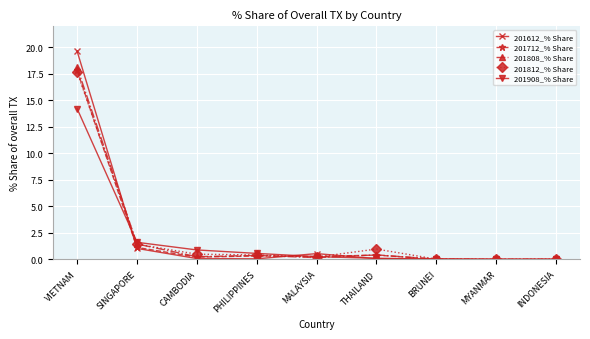

How many lines are shown in the chart?

5